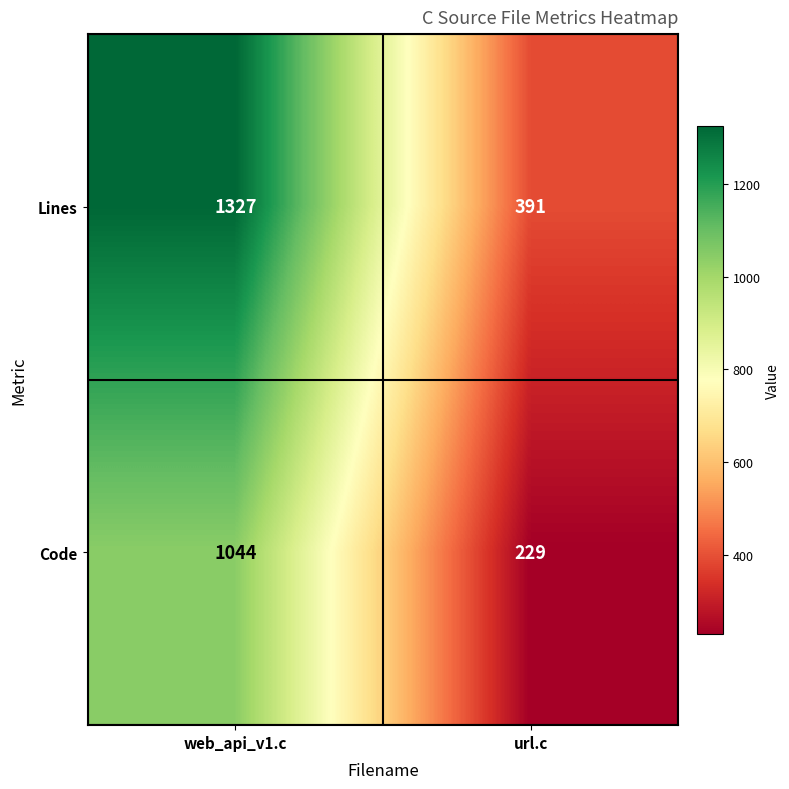

At which category is the sum across all series the highest?

web_api_v1.c